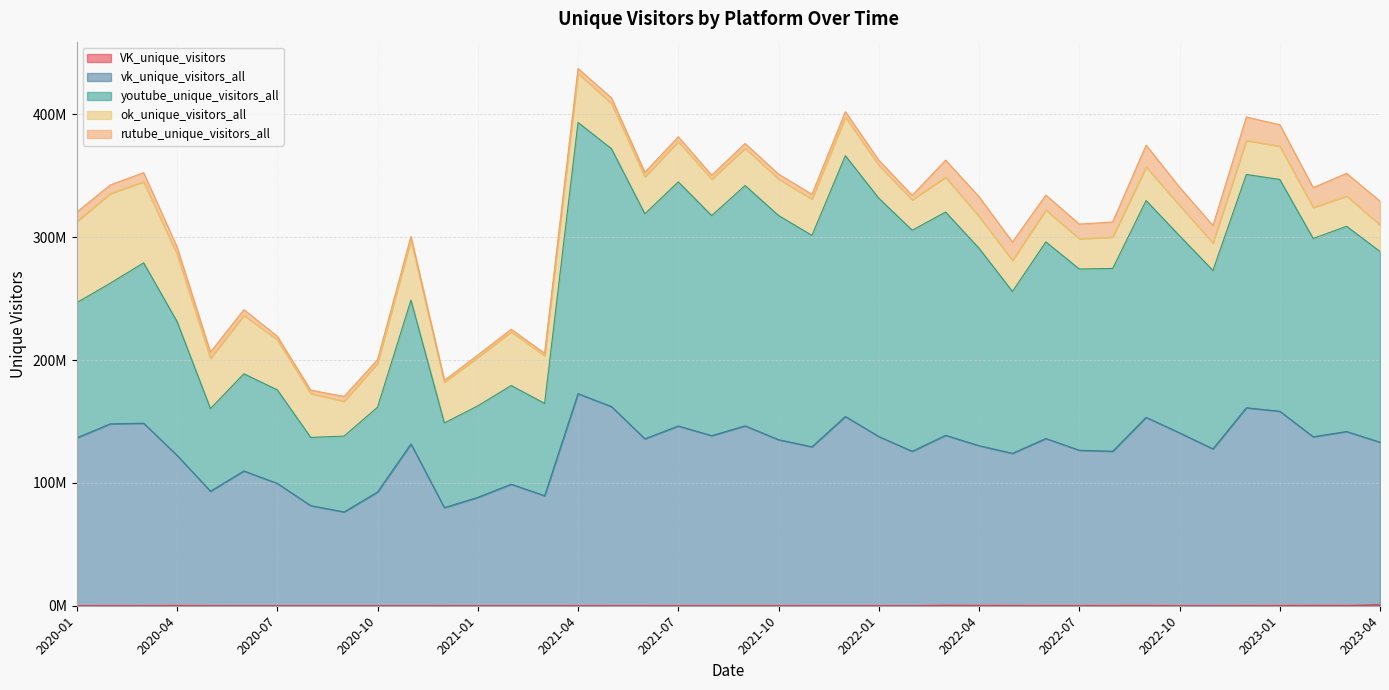

Does the chart have visible grid lines?

Yes